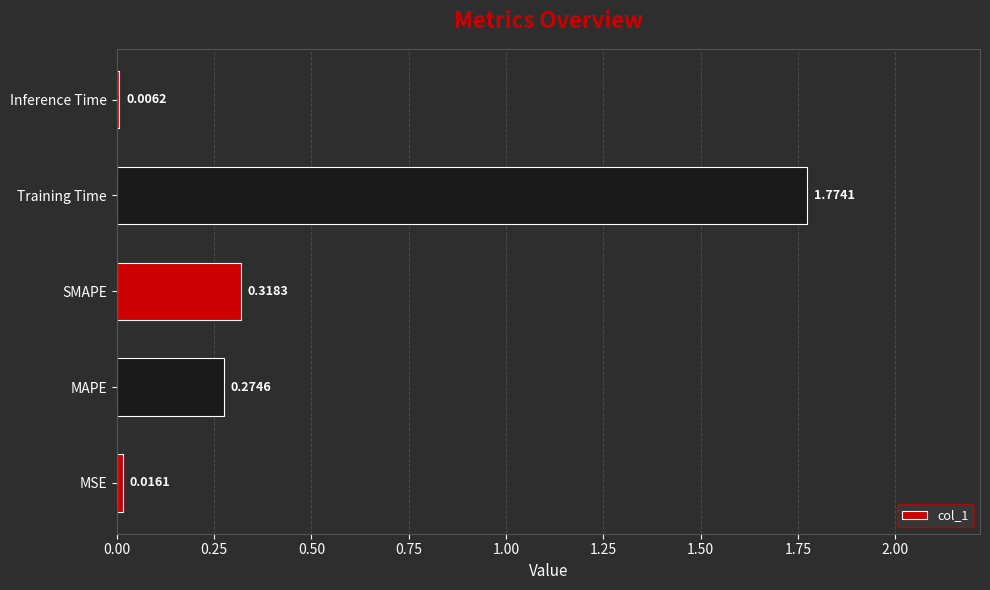

What is the sum of the values at SMAPE and MAPE?

0.6